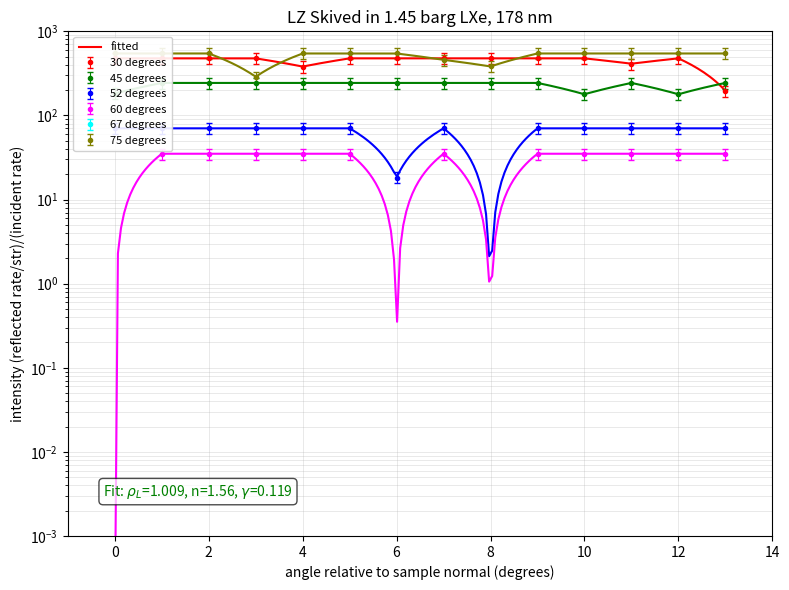

How many lines are shown in the chart?

5